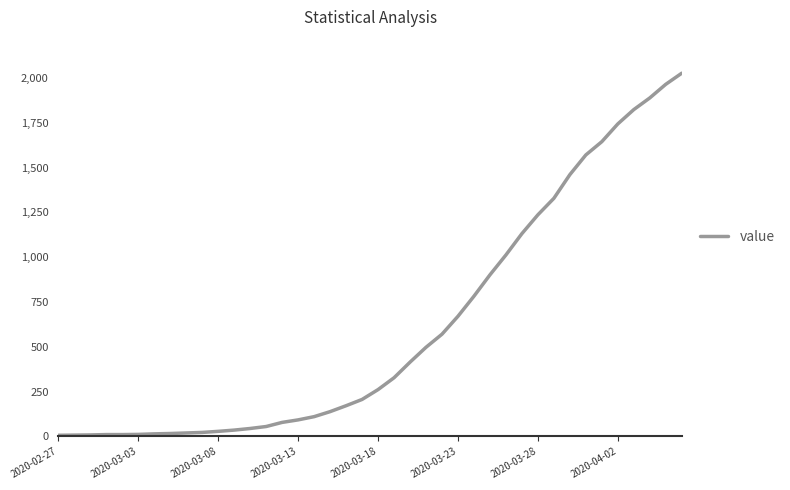

Is this an area chart (filled region under the line)?

No